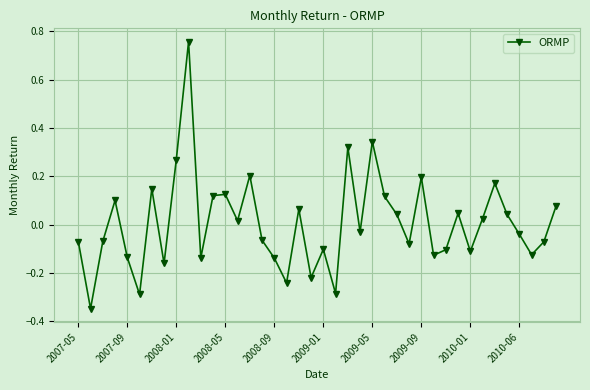

How many lines are shown in the chart?

1